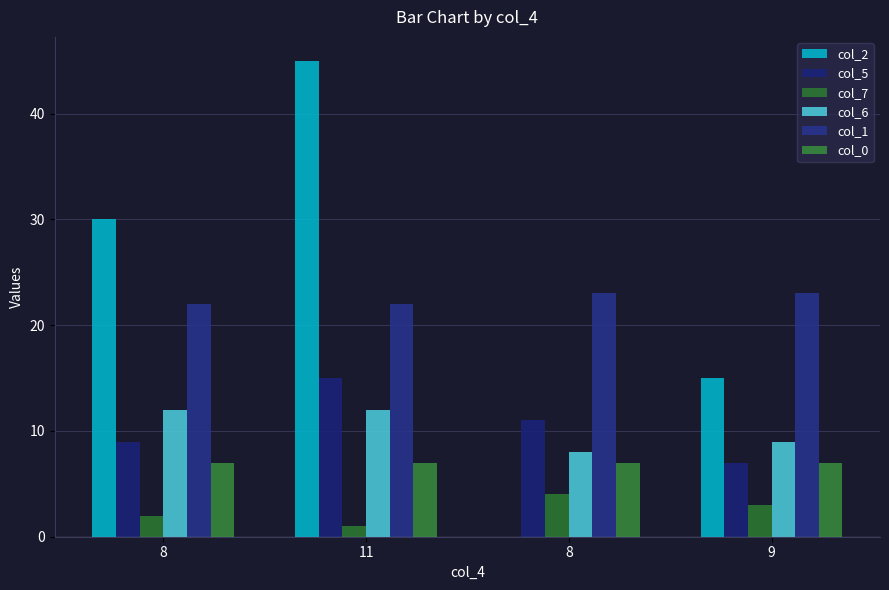

What are all the series names shown in the legend?

col_2, col_5, col_7, col_6, col_1, col_0